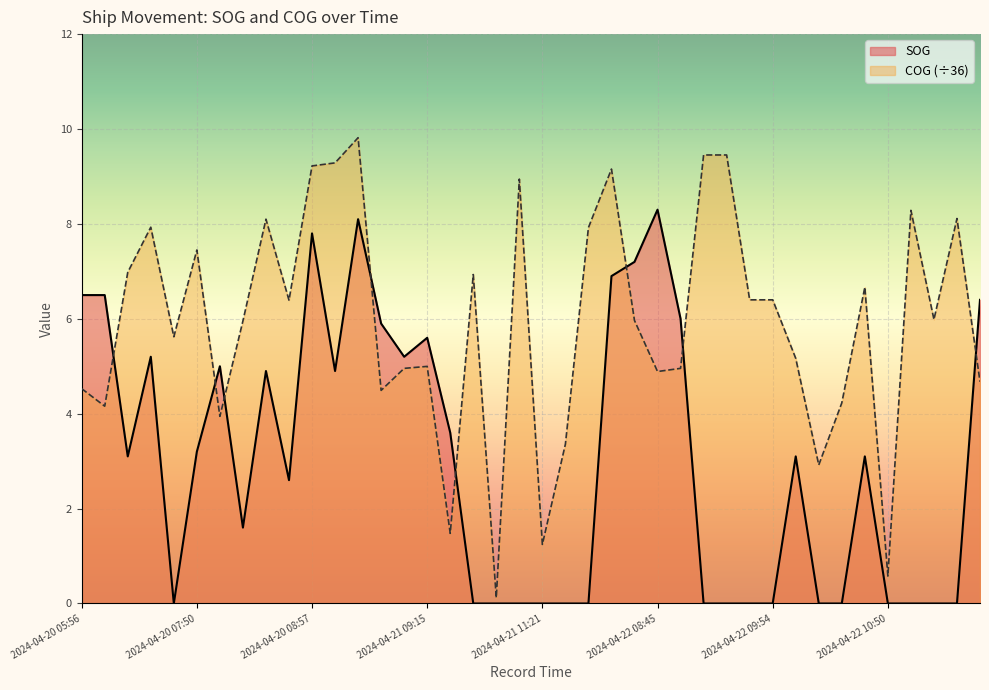

How many lines are shown in the chart?

2